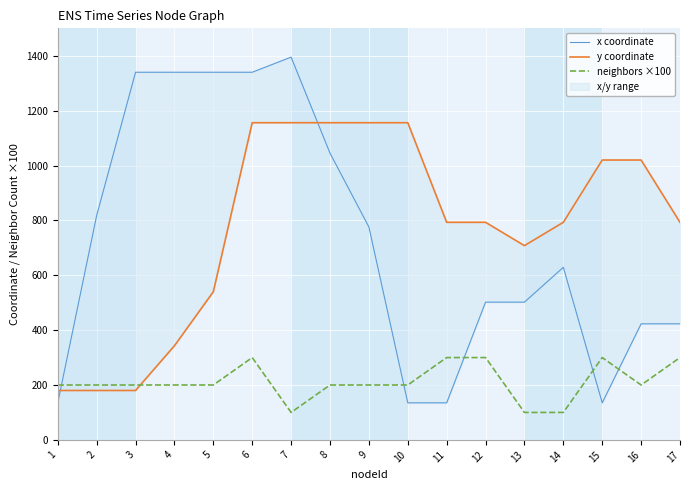

Which series has the largest total across all categories?

y coordinate